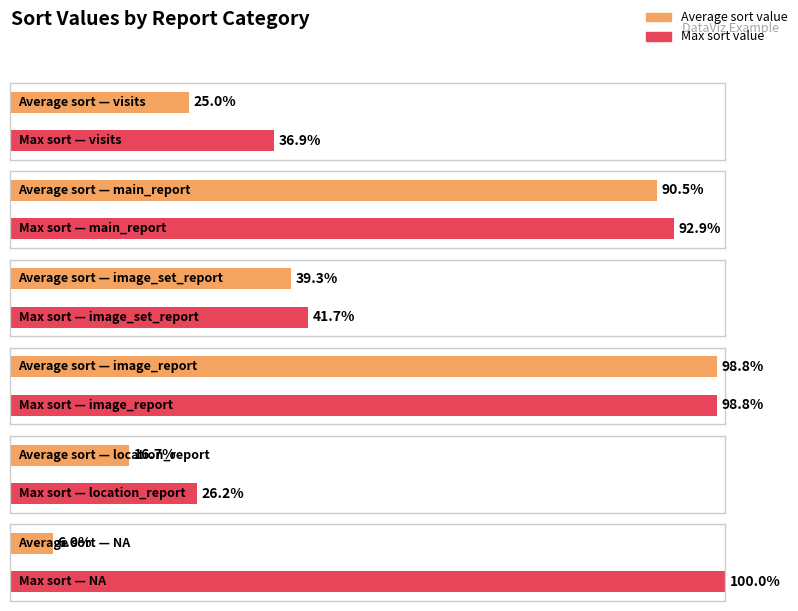

At which label does the data first exceed 4?

visits